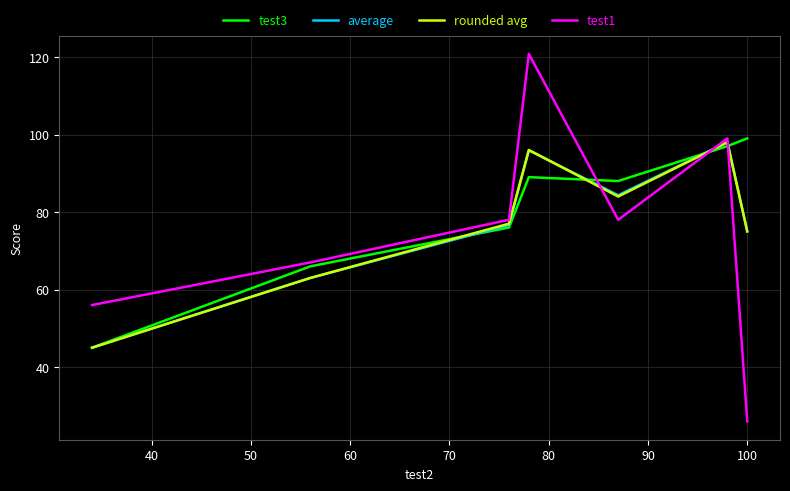

Which series has the widest spread of values?

test1